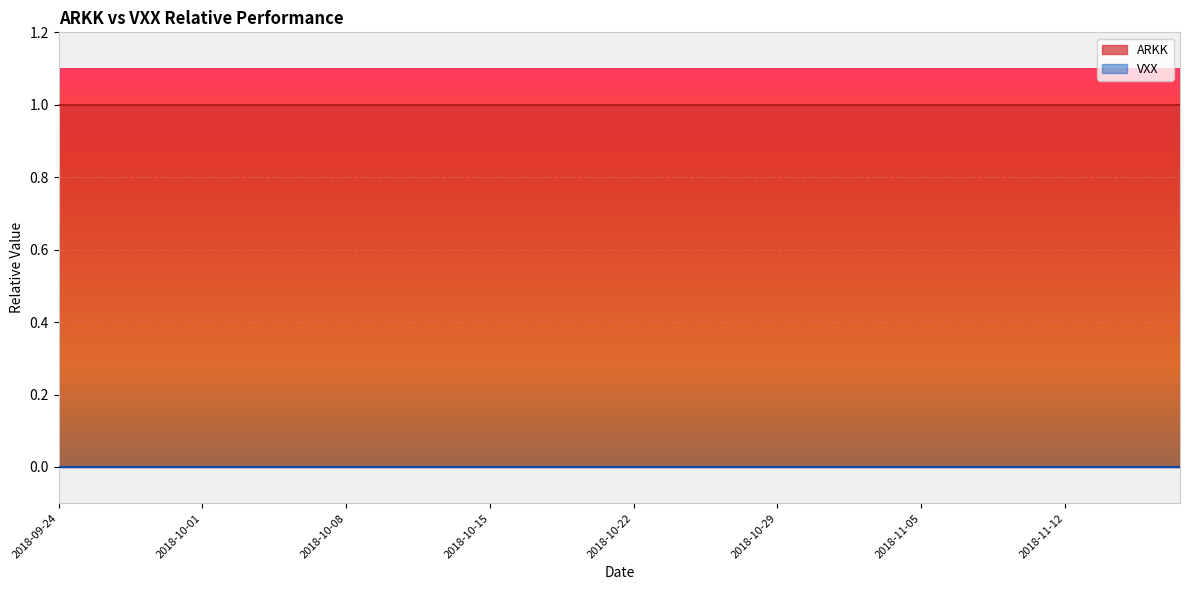

True or false: VXX and ARKK cross at least once.

False